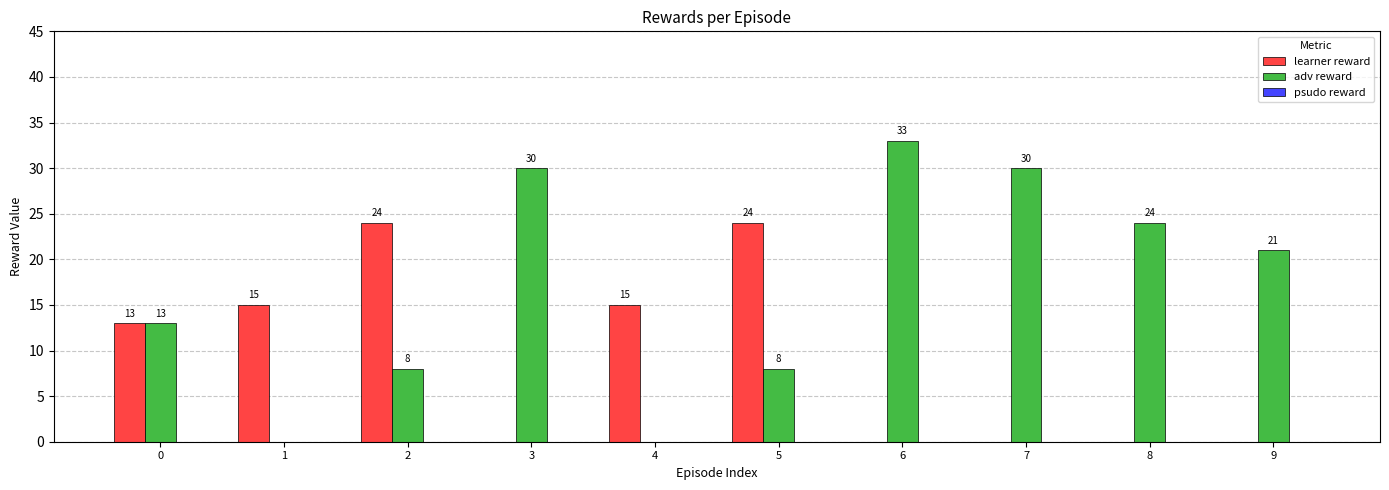

The value of learner reward at 6 is 8. True or false?

False